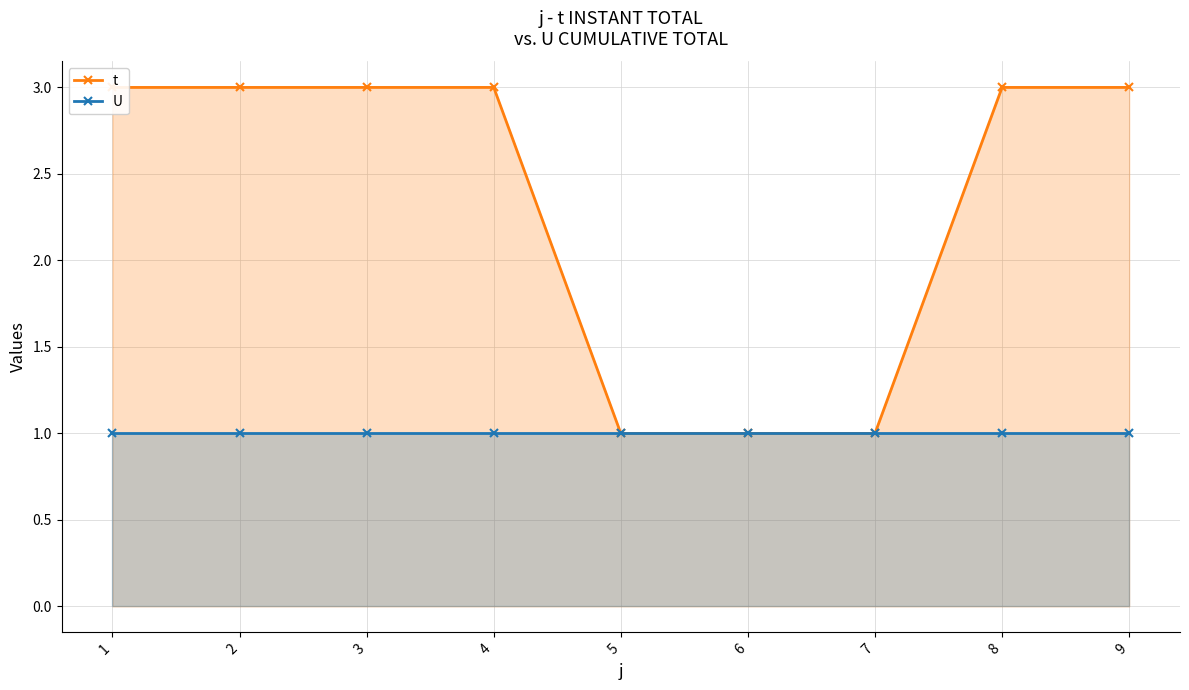

Is it true that t equals 2 at 9?

False